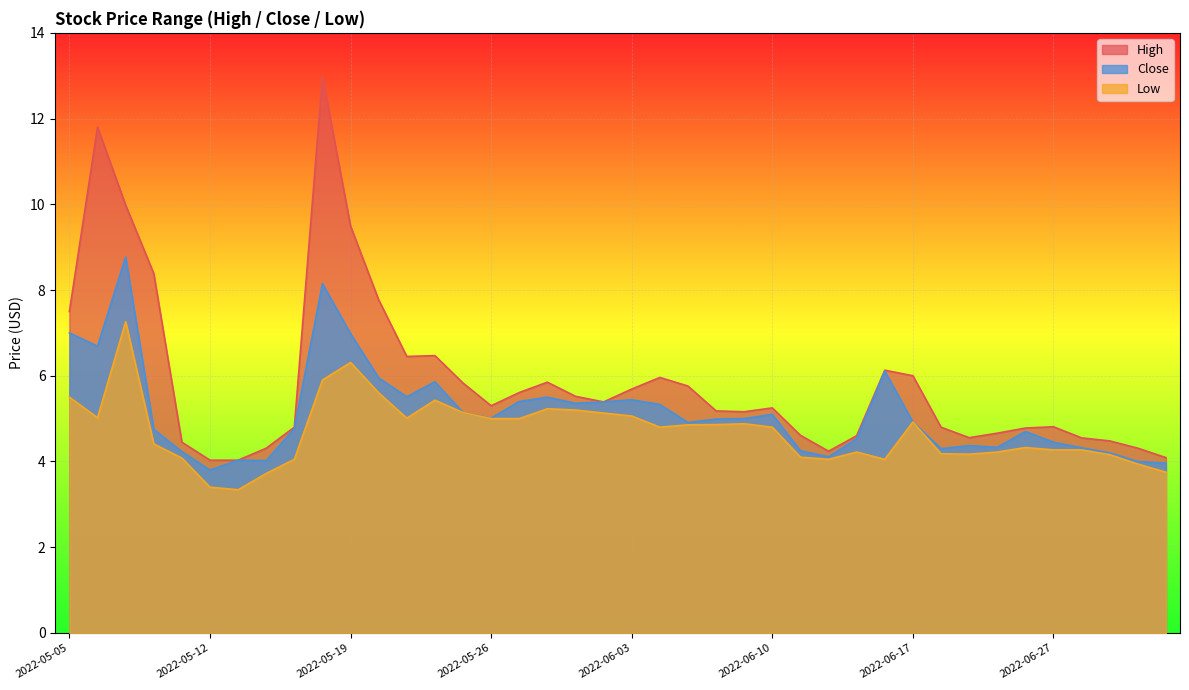

List the series in order of their peak value, lowest first.

Low, Close, High